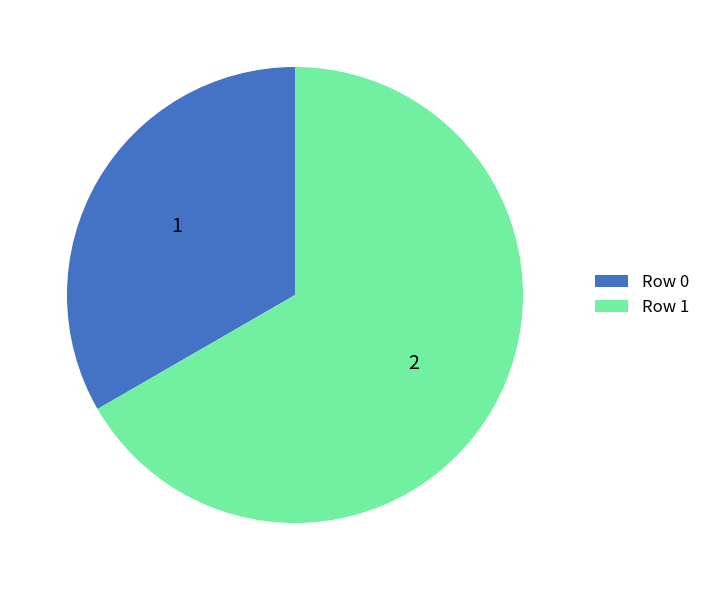

Is there a majority slice in this chart?

Yes